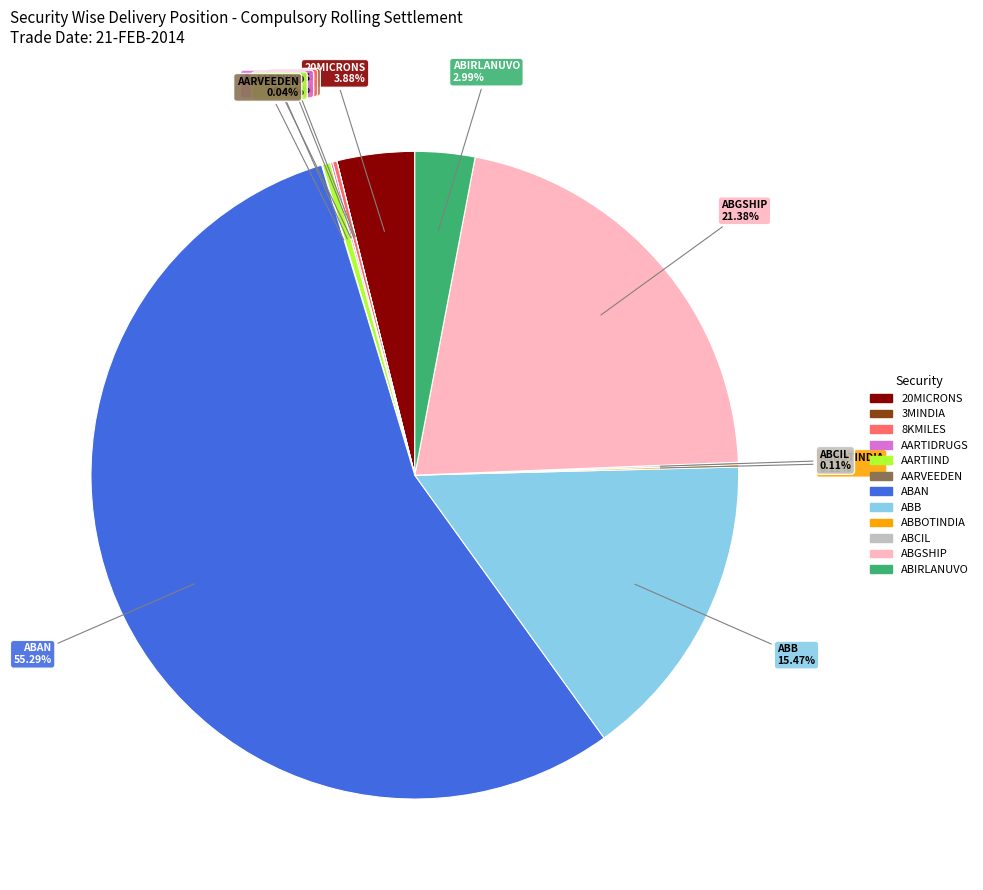

Is there a majority slice in this chart?

Yes